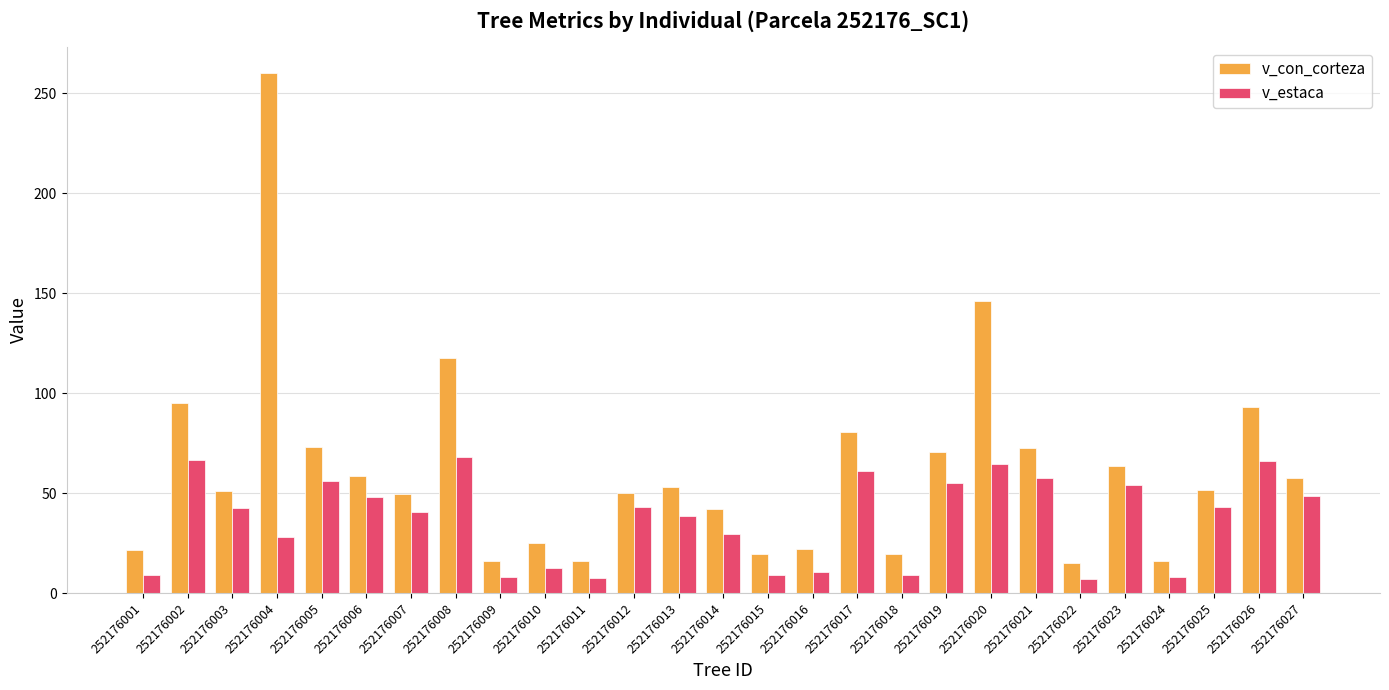

What is the sum of the v_estaca values at 252176006 and 252176018?

57.2